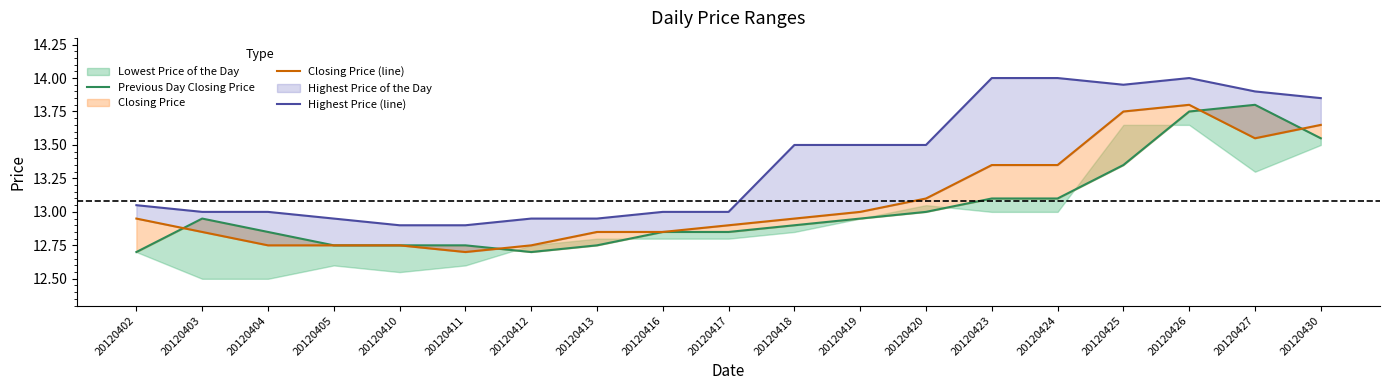

True or false: Closing Price (line) and Highest Price (line) cross at least once.

False